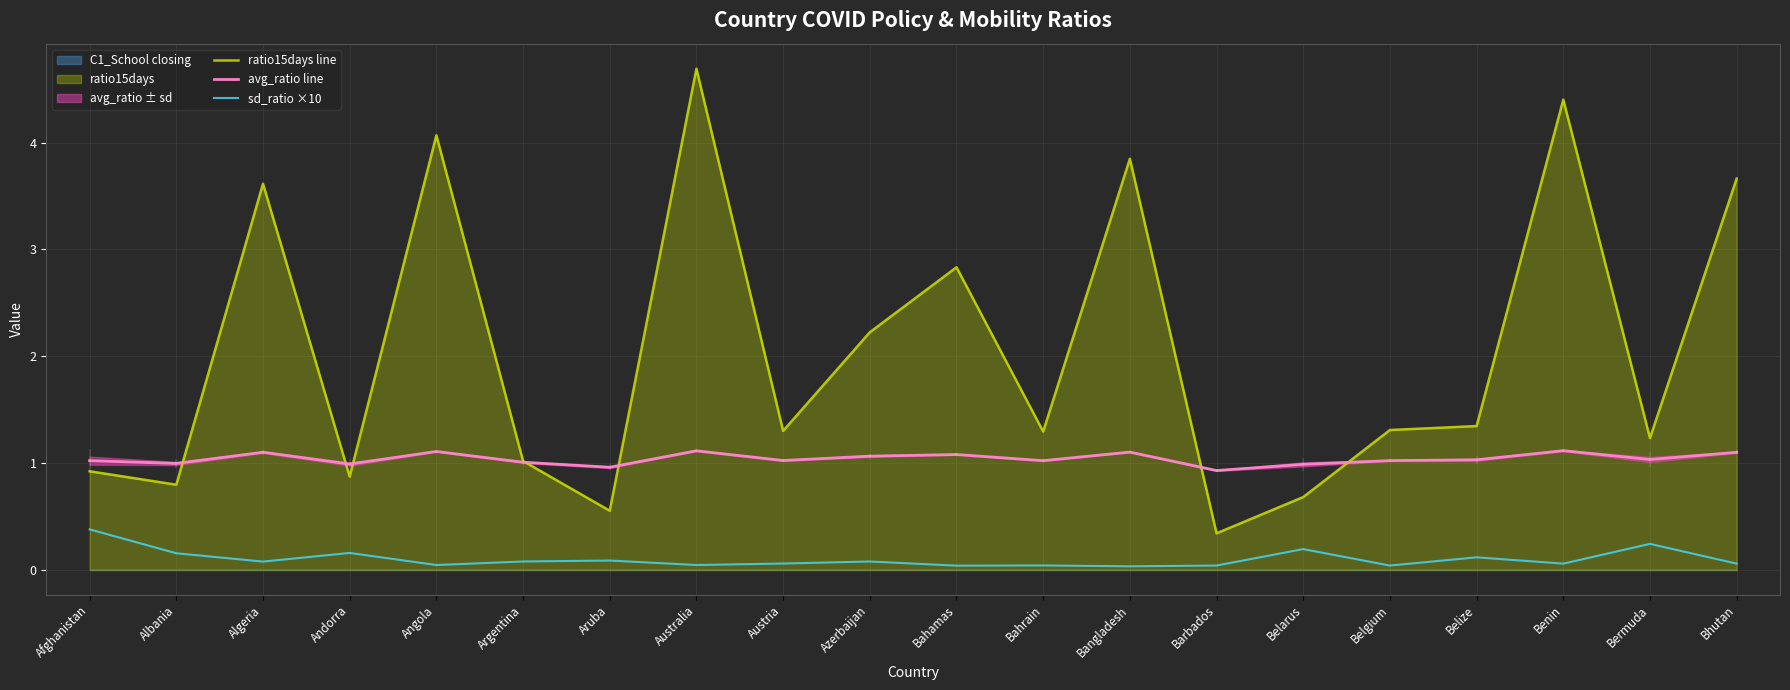

How many values in the ratio15days line series exceed 1?

14